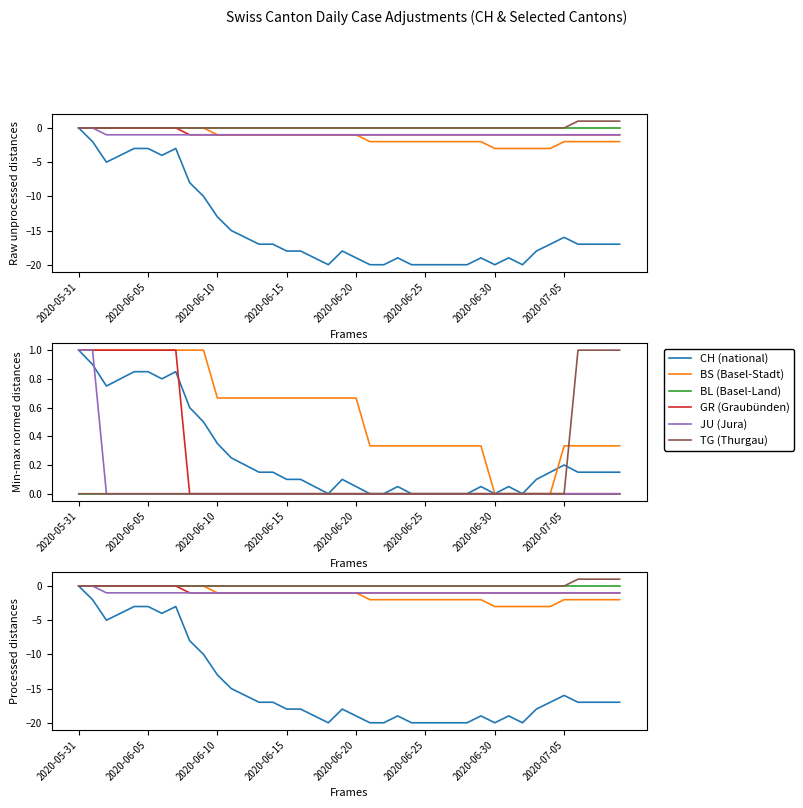

True or false: CH and BL cross at least once.

False